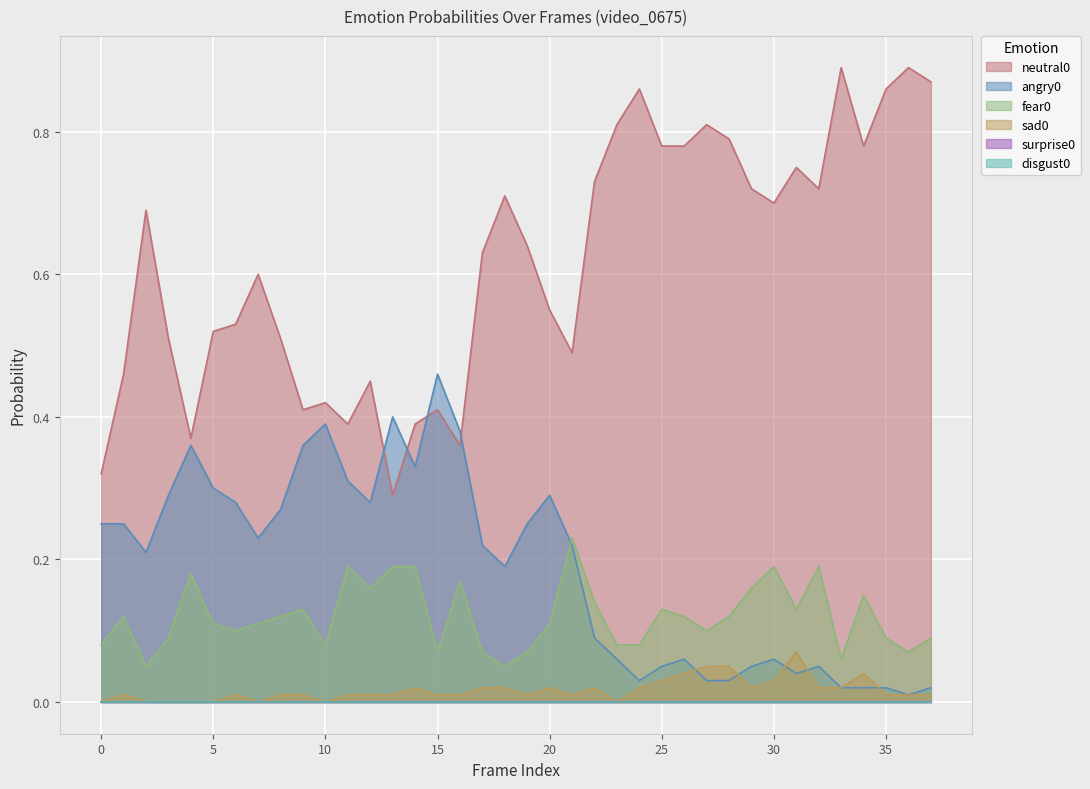

Reading left to right, what are all the values shown in this chart?

neutral0: 0.3	0.5	0.7	0.5	0.4	0.5	0.5	0.6	0.5	0.4	0.4	0.4	0.5	0.3	0.4	0.4	0.4	0.6	0.7	0.6	0.6	0.5	0.7	0.8	0.9	0.8	0.8	0.8	0.8	0.7	0.7	0.8	0.7	0.9	0.8	0.9	0.9	0.9
angry0: 0.2	0.2	0.2	0.3	0.4	0.3	0.3	0.2	0.3	0.4	0.4	0.3	0.3	0.4	0.3	0.5	0.4	0.2	0.2	0.2	0.3	0.2	0.1	0.1	0.0	0.1	0.1	0.0	0.0	0.1	0.1	0.0	0.1	0.0	0.0	0.0	0.0	0.0
fear0: 0.1	0.1	0.1	0.1	0.2	0.1	0.1	0.1	0.1	0.1	0.1	0.2	0.2	0.2	0.2	0.1	0.2	0.1	0.1	0.1	0.1	0.2	0.1	0.1	0.1	0.1	0.1	0.1	0.1	0.2	0.2	0.1	0.2	0.1	0.1	0.1	0.1	0.1
sad0: 0.0	0.0	0.0	0.0	0.0	0.0	0.0	0.0	0.0	0.0	0.0	0.0	0.0	0.0	0.0	0.0	0.0	0.0	0.0	0.0	0.0	0.0	0.0	0.0	0.0	0.0	0.0	0.1	0.1	0.0	0.0	0.1	0.0	0.0	0.0	0.0	0.0	0.0